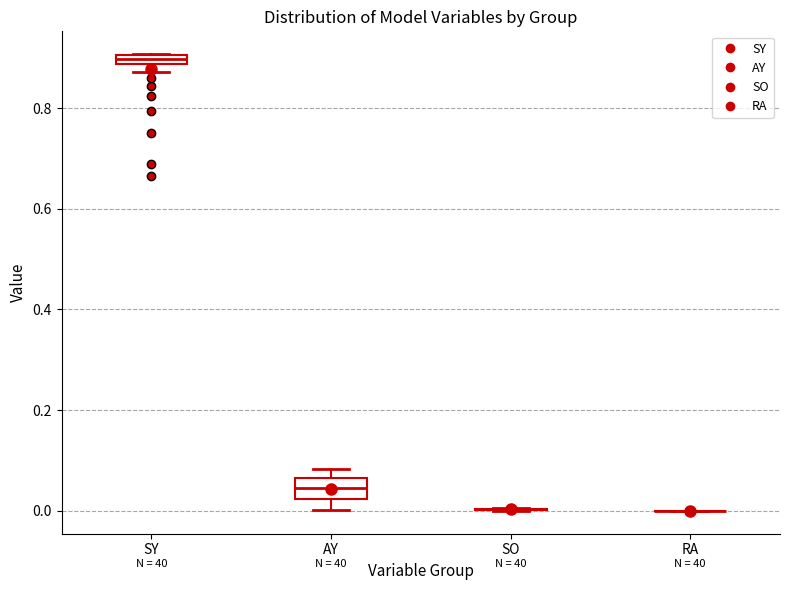

Where is the upper edge of the box for SY on the y-axis? The values are not printed on the chart, so give them approximately, as read against the axis.

0.90